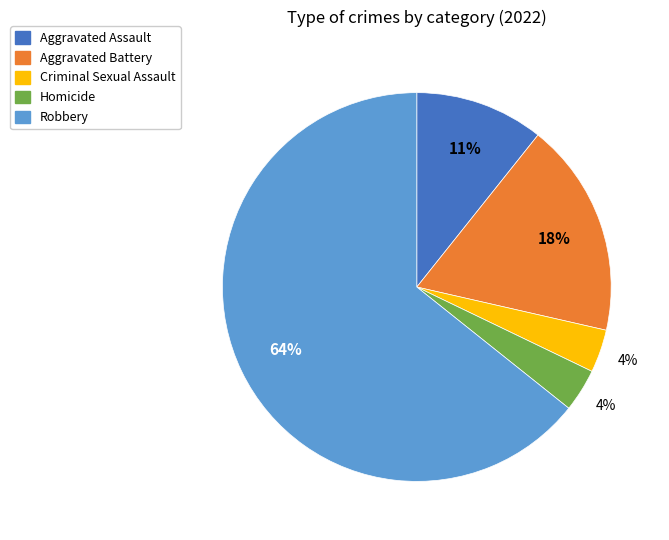

Combined, do Robbery and Homicide account for over 50%?

Yes